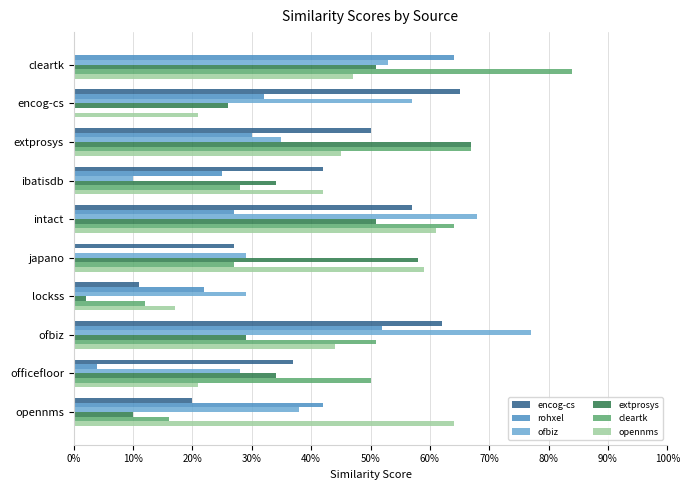

What are all the series names shown in the legend?

encog-cs, rohxel, ofbiz, extprosys, cleartk, opennms